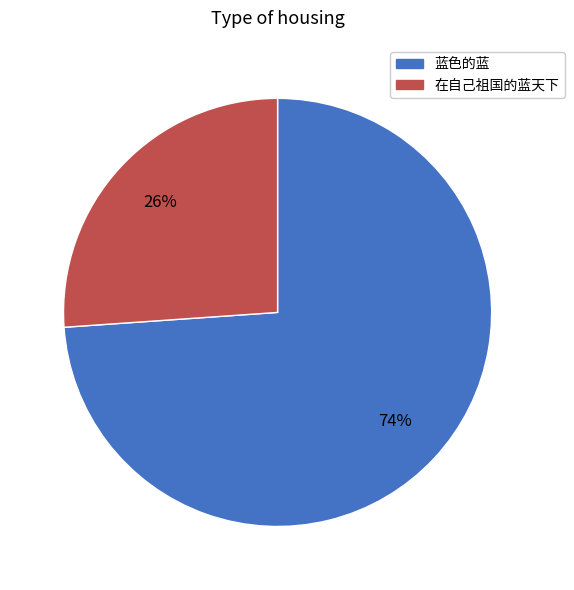

What percentage is the 在自己祖国的蓝天下 slice, to the nearest percent?

26%